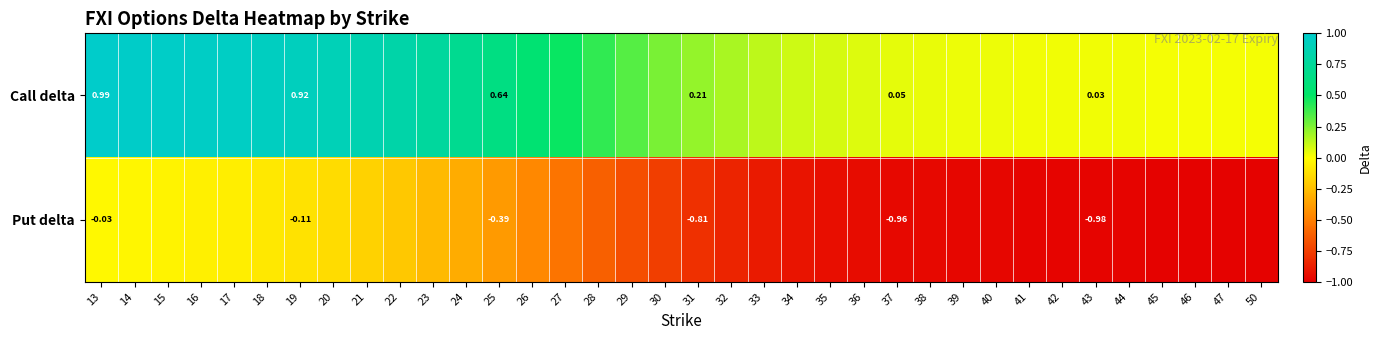

What is the sum of all Put delta values?

-22.2